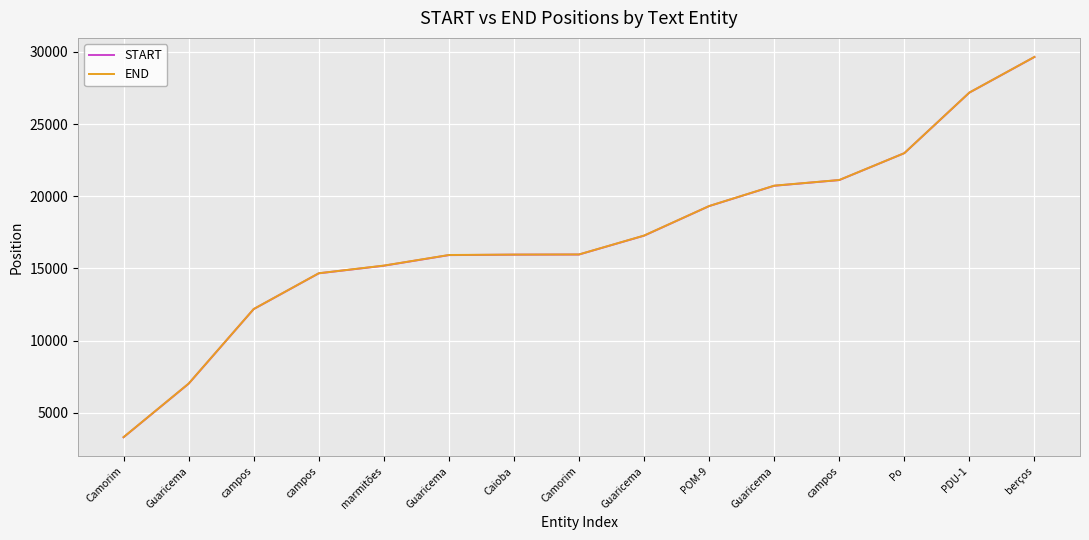

What is the difference between the maximum and minimum values in the END series?

26350